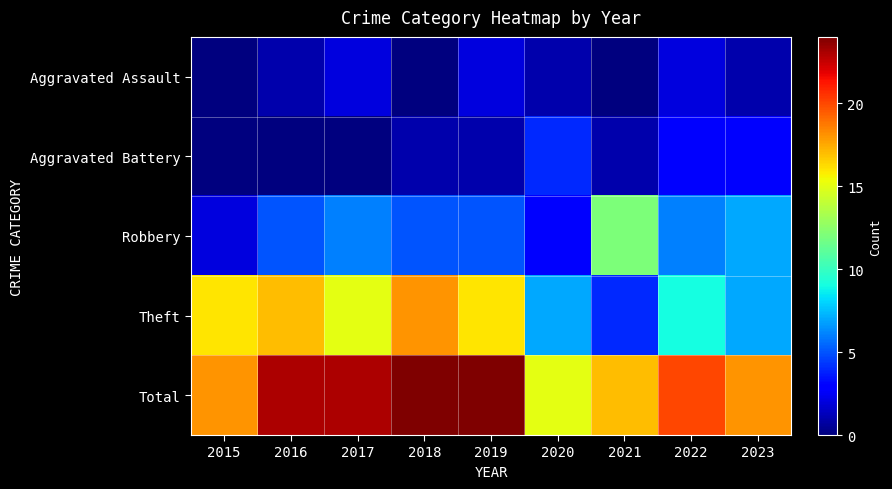

Which series changed the most between 2017 and 2019?

Aggravated Battery